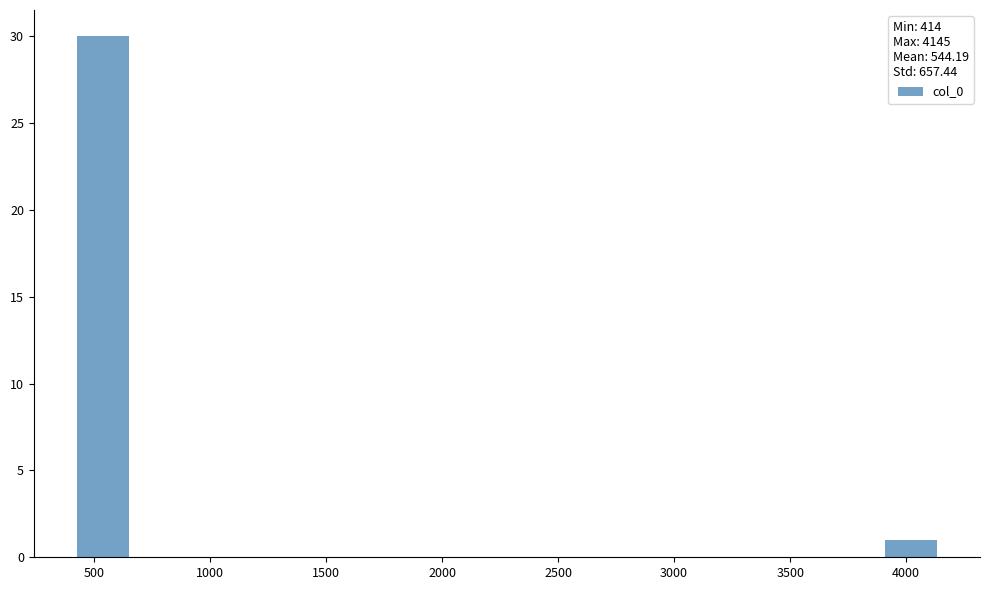

What is the height of the bar covering 400 to 650 on the x-axis? Neither the bar edges nor the heights are printed on the chart, so give them approximately, as read against the axes.

30